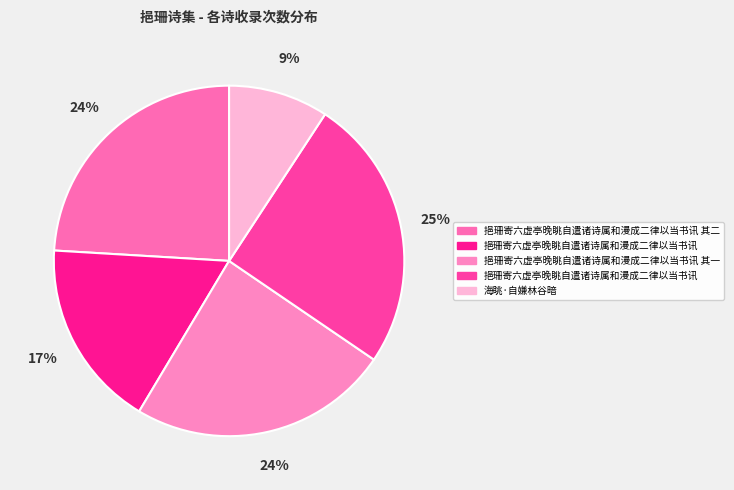

Which slice is the largest?

挹珊寄六虚亭晚眺自遣诸诗属和漫成二律以当书讯